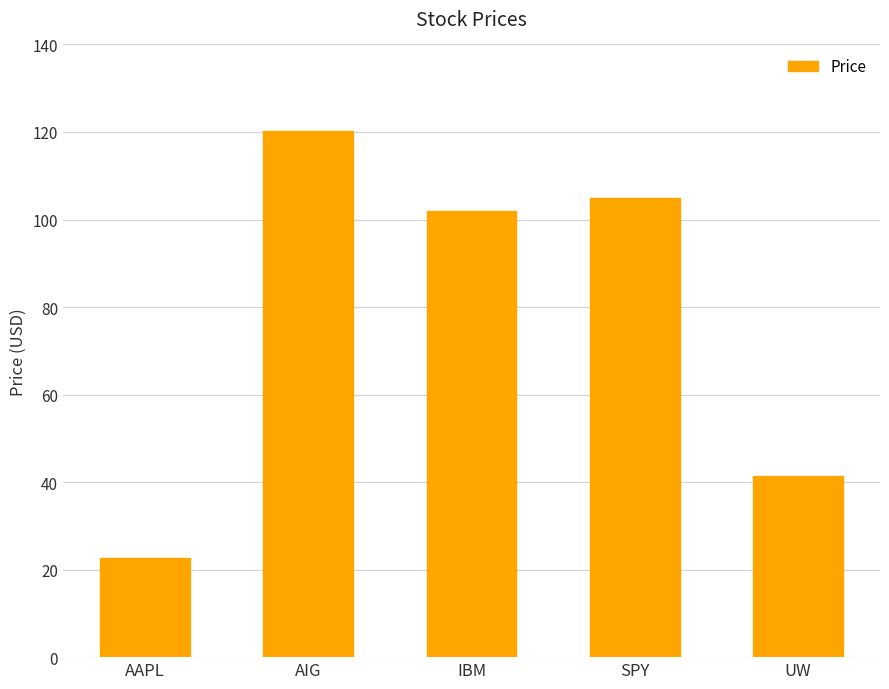

What is the difference between the values at UW and IBM?

60.4